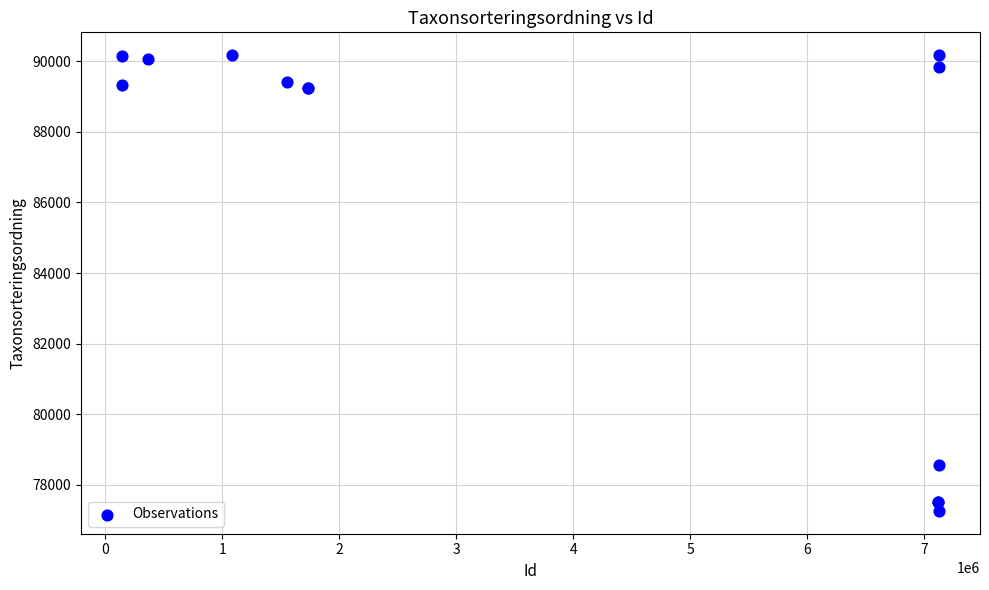

What Y value in the scatter plot is closest to 83716?

78570